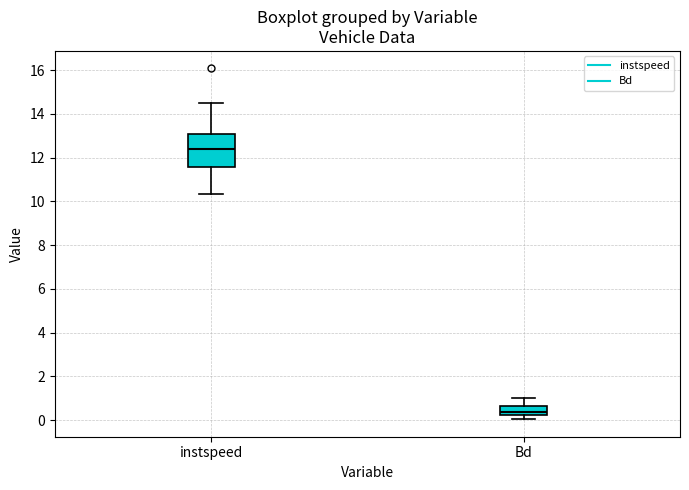

Reading left to right, transcribe this box plot: for each box, give where its median line is, the range the box spans, and where its two whiskers end, as read against the y-axis. The values are not printed on the chart, so give them approximately, as read against the axis.

instspeed: median 12.4, box 11.6 to 13.0, whiskers 10.4 to 14.6
Bd: median 0.4, box 0.2 to 0.6, whiskers 0.0 to 1.0